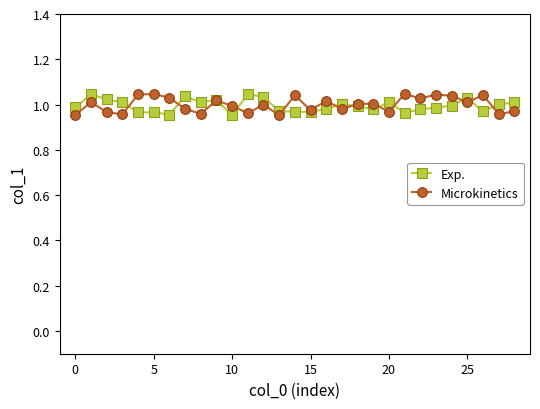

True or false: Exp. has more than 1 interior local peaks.

True